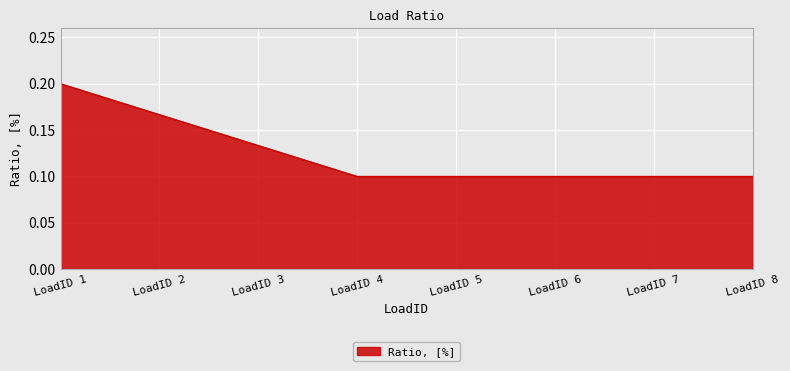

Count the values in the range 0 to 1.

8